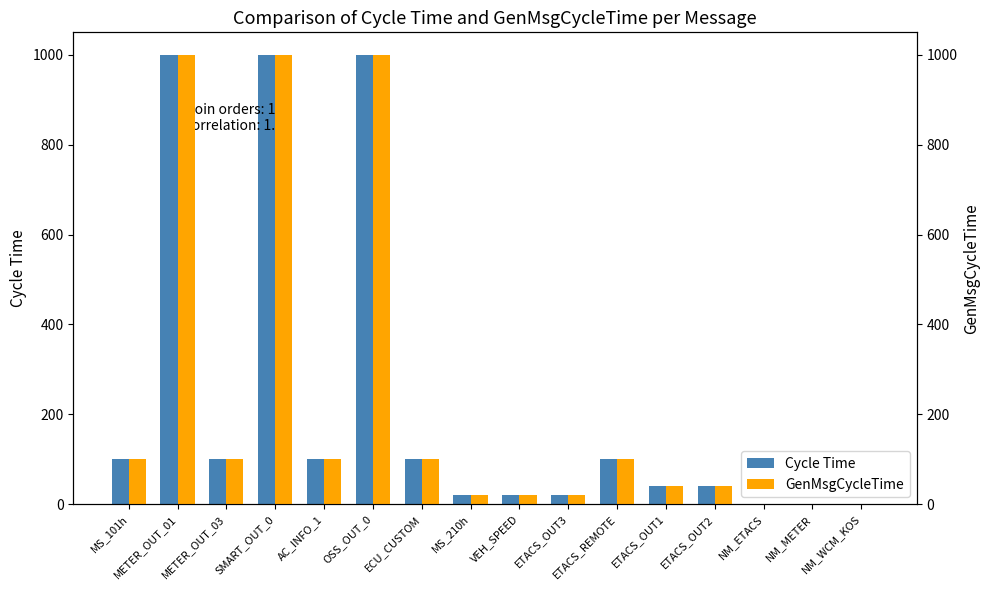

What is the label of the 16th bar from the left?

NM_WCM_KOS